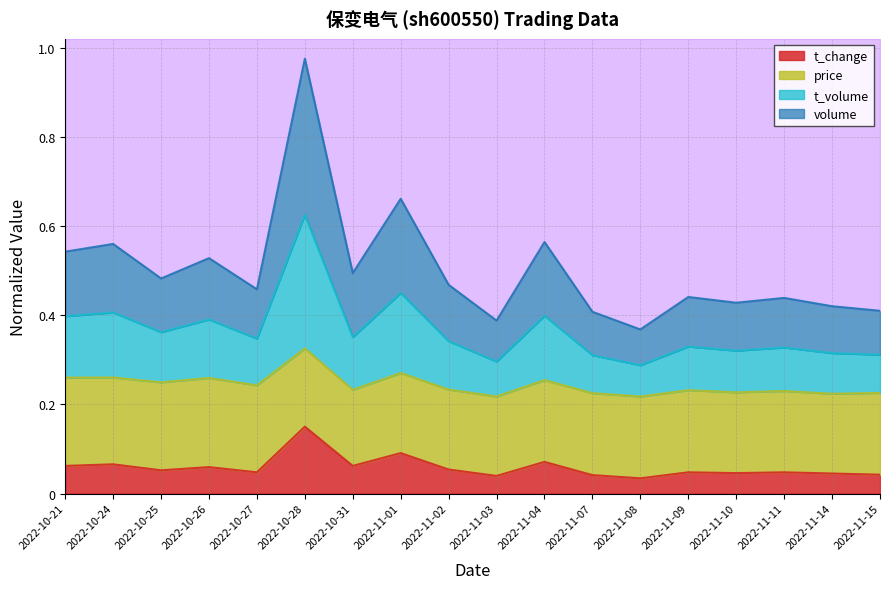

What is the difference between the second highest and second lowest values in the t_change series?

0.2